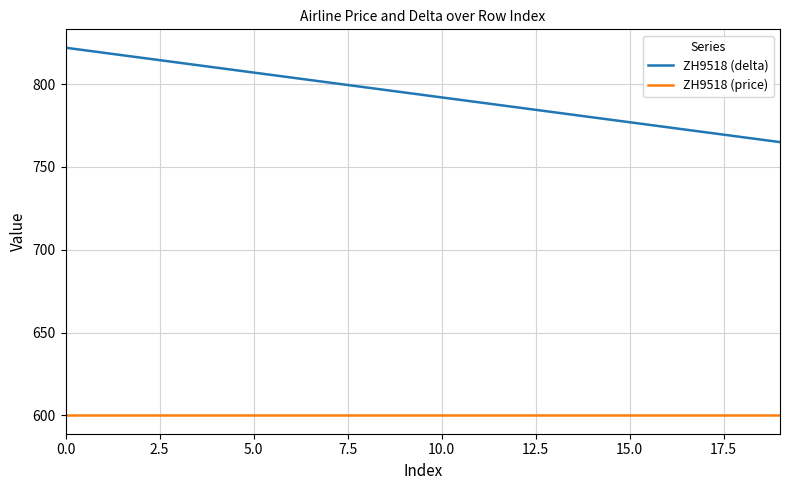

True or false: ZH9518 (delta) has more than 1 points higher than both neighbors.

False